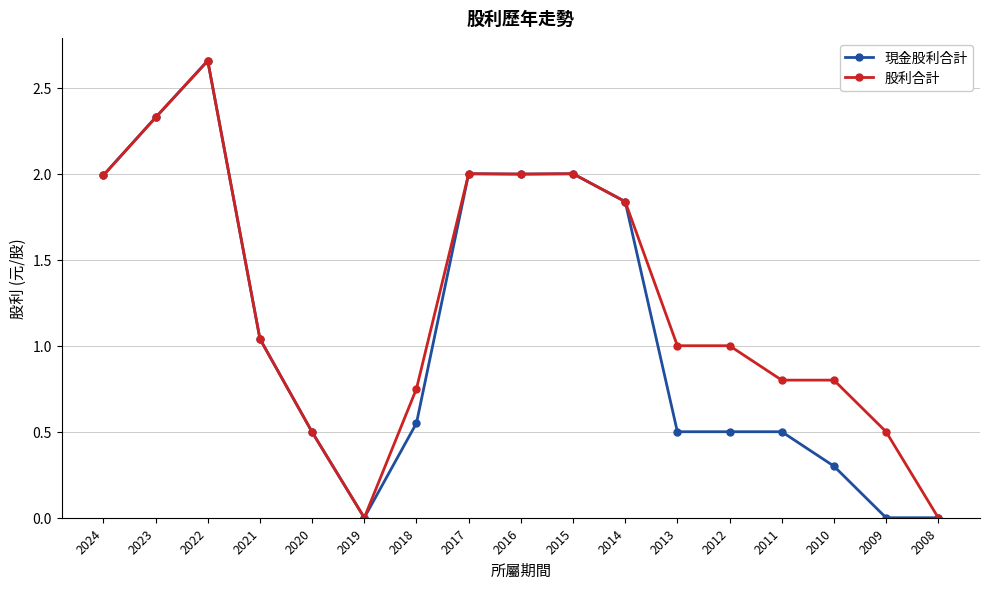

The 現金股利合計 series shows 1.3 at 2008. True or false?

False